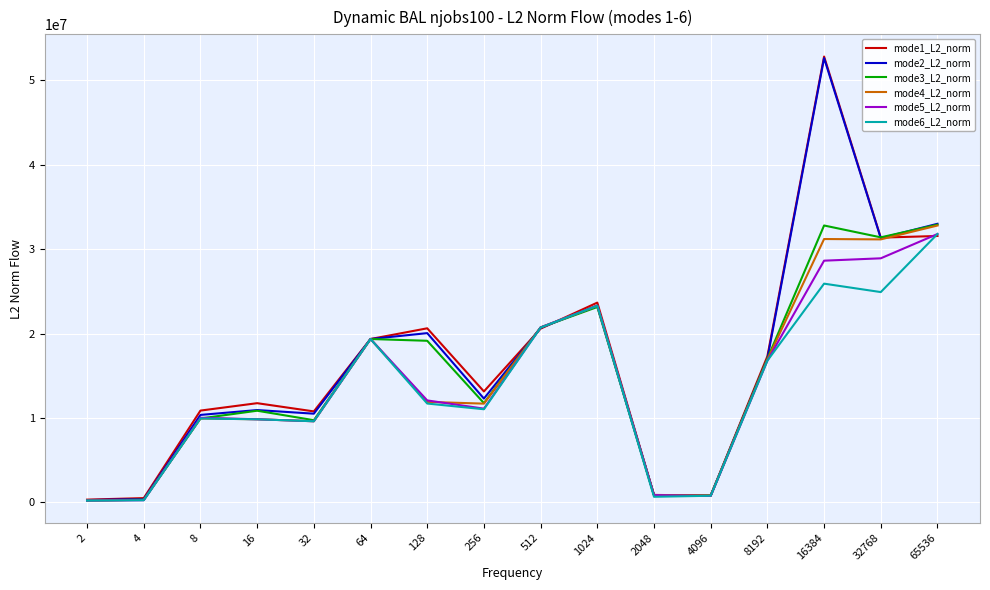

What is the greatest value displayed?

52793455.4